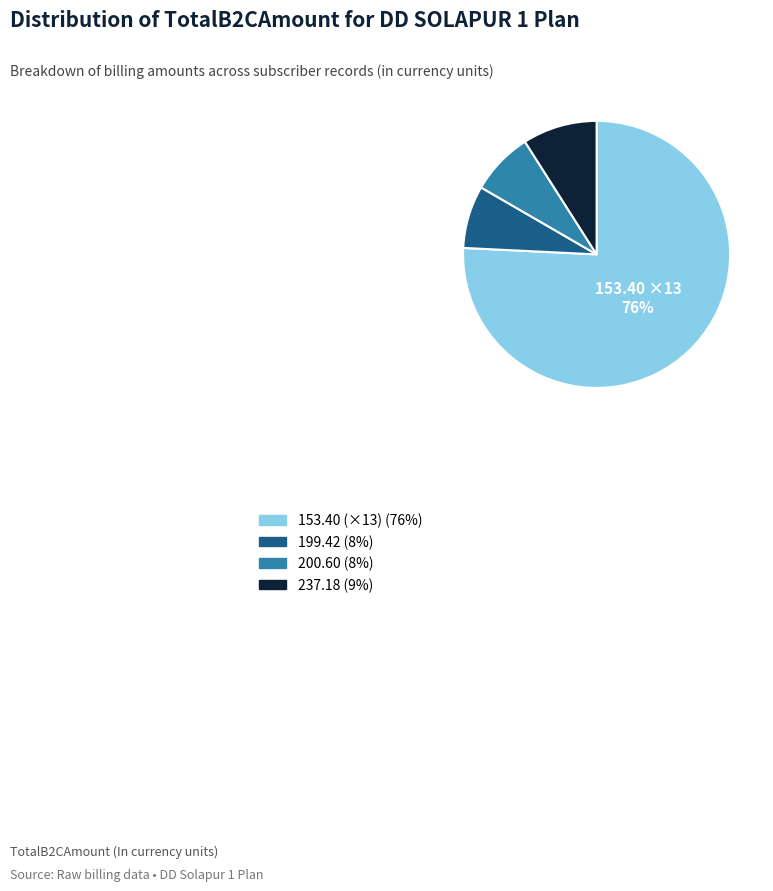

How many segments does this pie chart have?

4